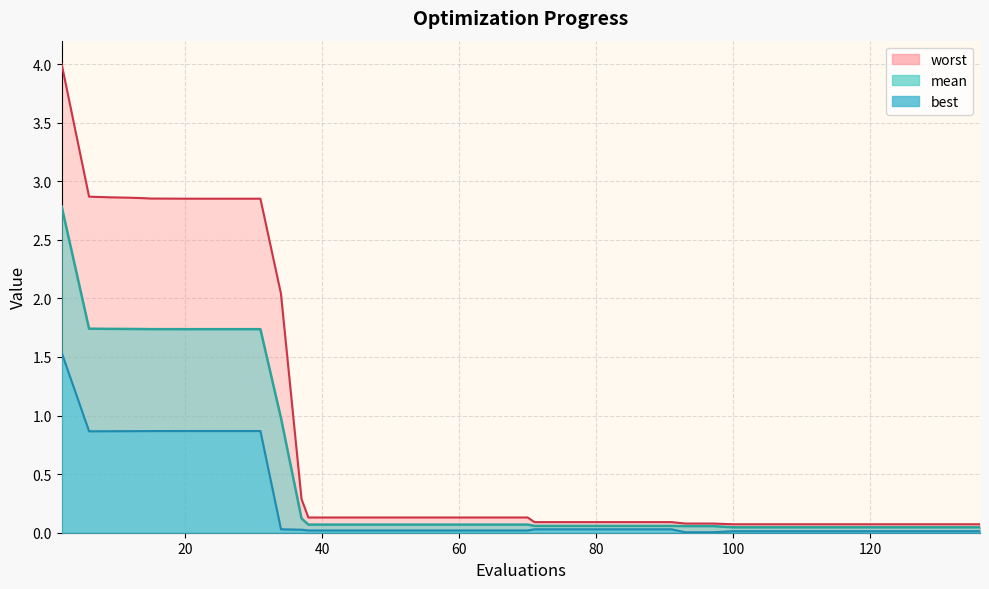

The worst series shows 4.2 at 20. True or false?

False